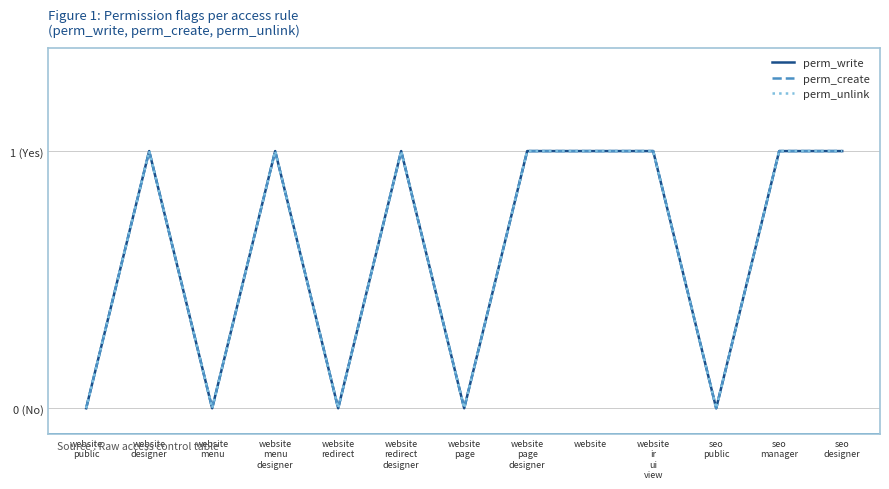

Is the value of perm_write at website
page greater than the value of perm_unlink at seo
manager?

No